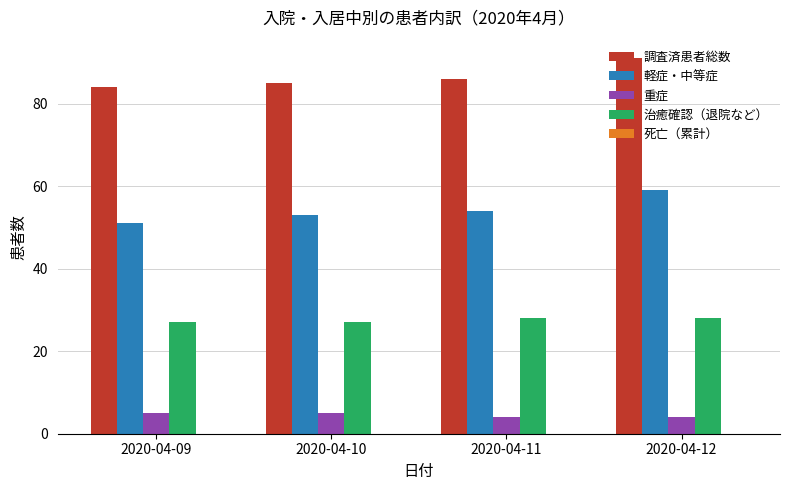

At which label does 軽症・中等症 reach its minimum?

2020-04-09